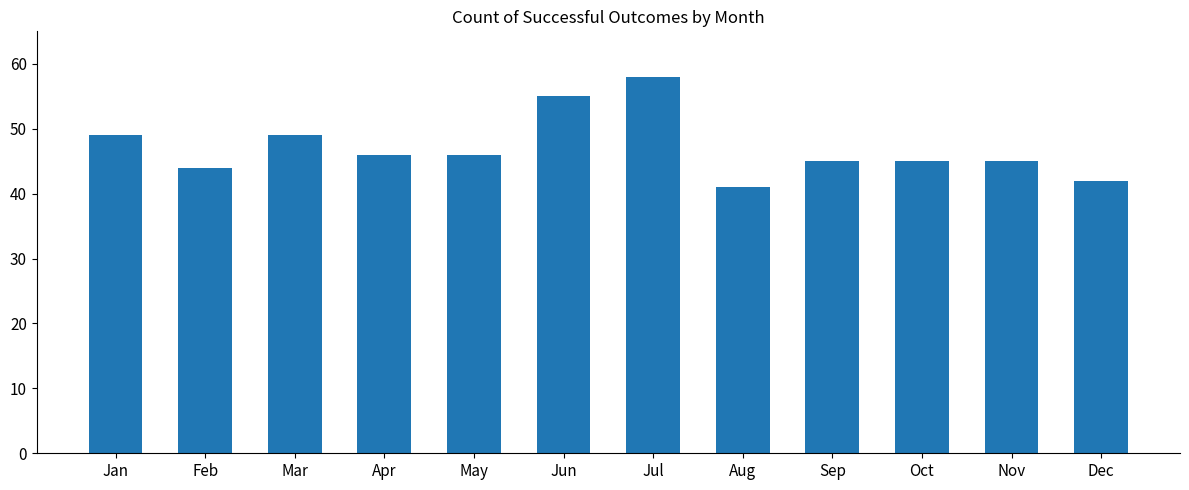

What is the change in value from Feb to Nov?

+1